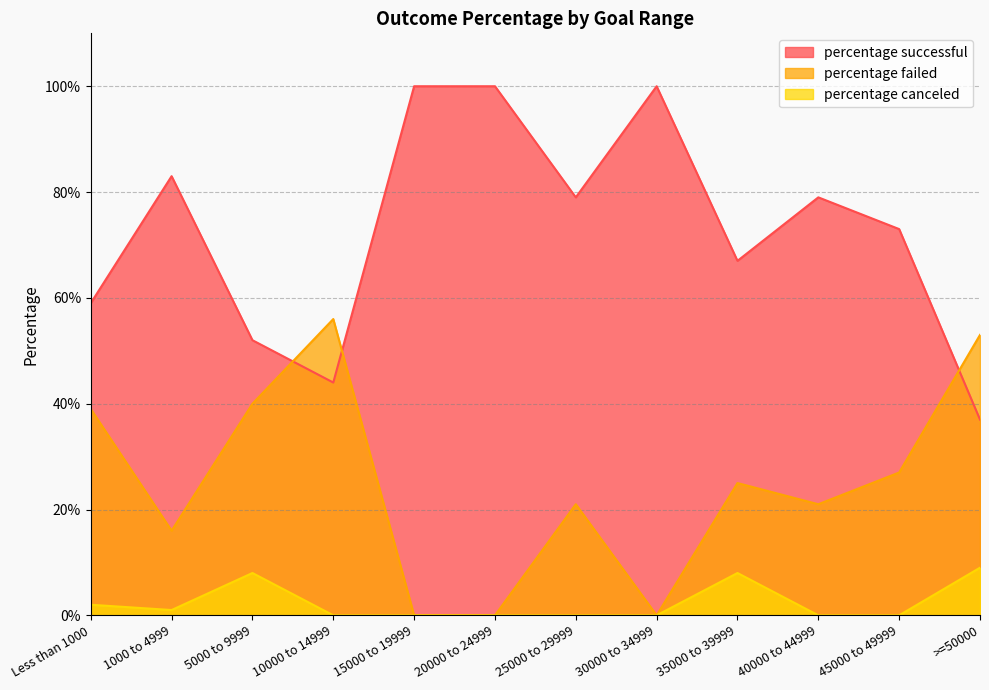

How many lines are shown in the chart?

3